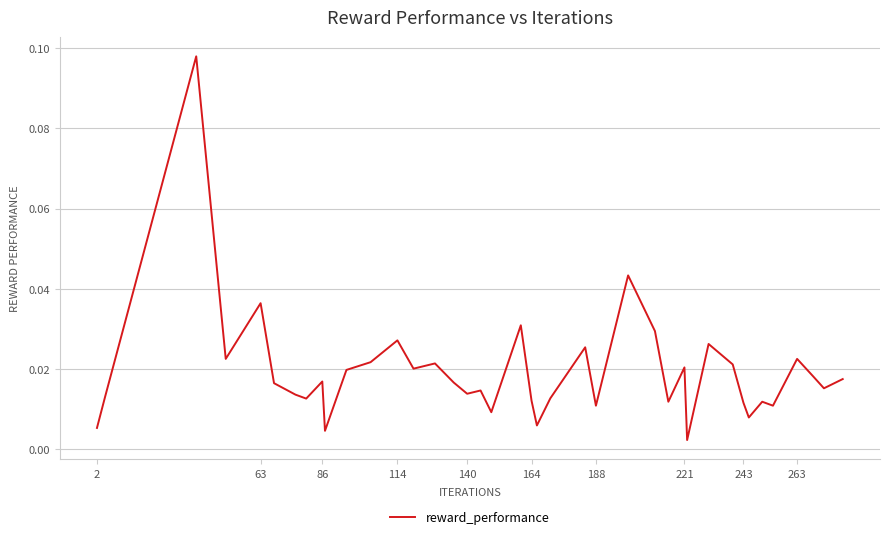

Is this an area chart (filled region under the line)?

No